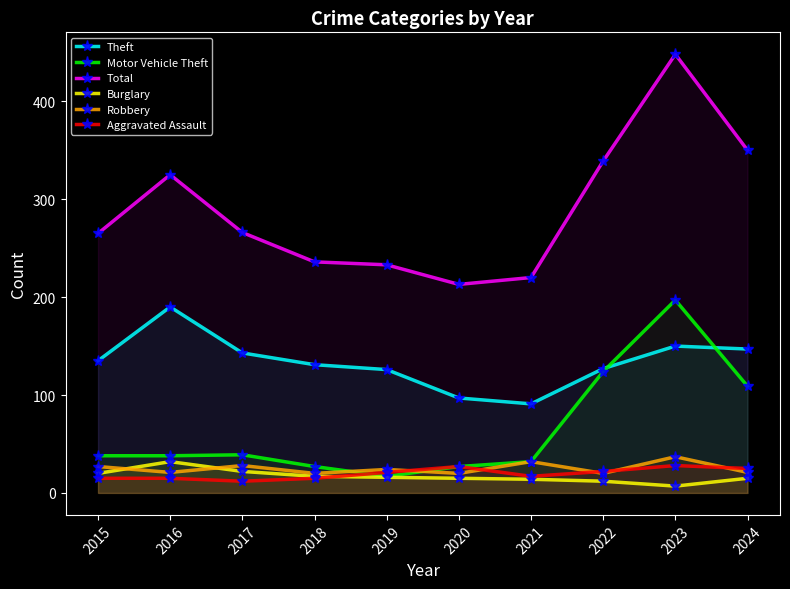

The value of Robbery at 2023 is 37. True or false?

True